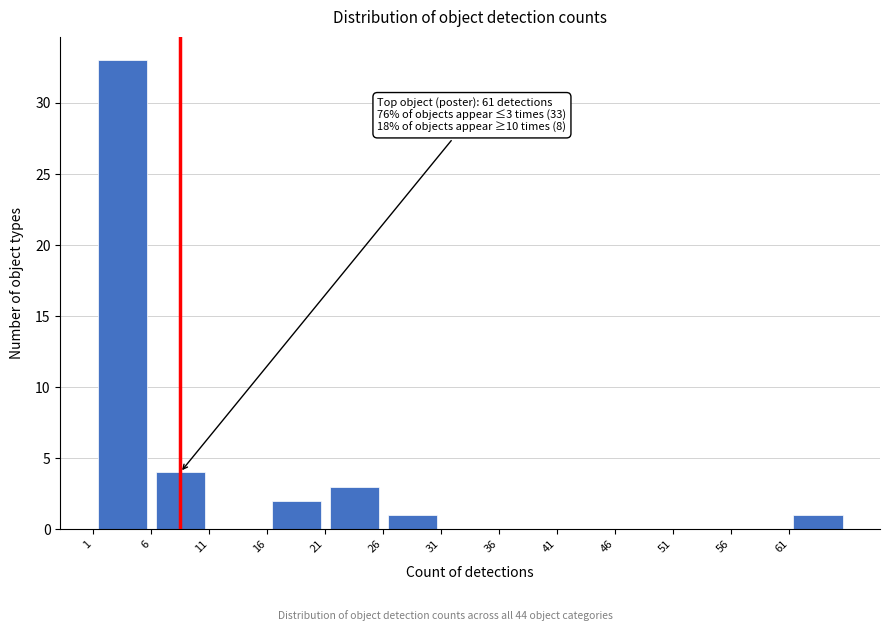

Over which range of the x-axis is the bar tallest?

0.5 to 5.5